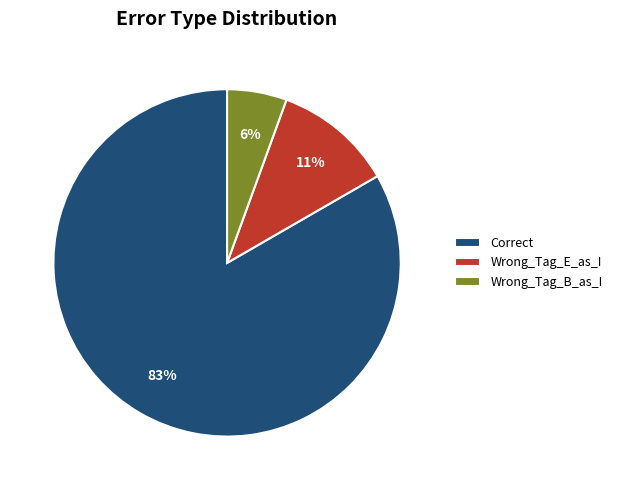

Between Wrong_Tag_B_as_I and Wrong_Tag_E_as_I, which is larger?

Wrong_Tag_E_as_I